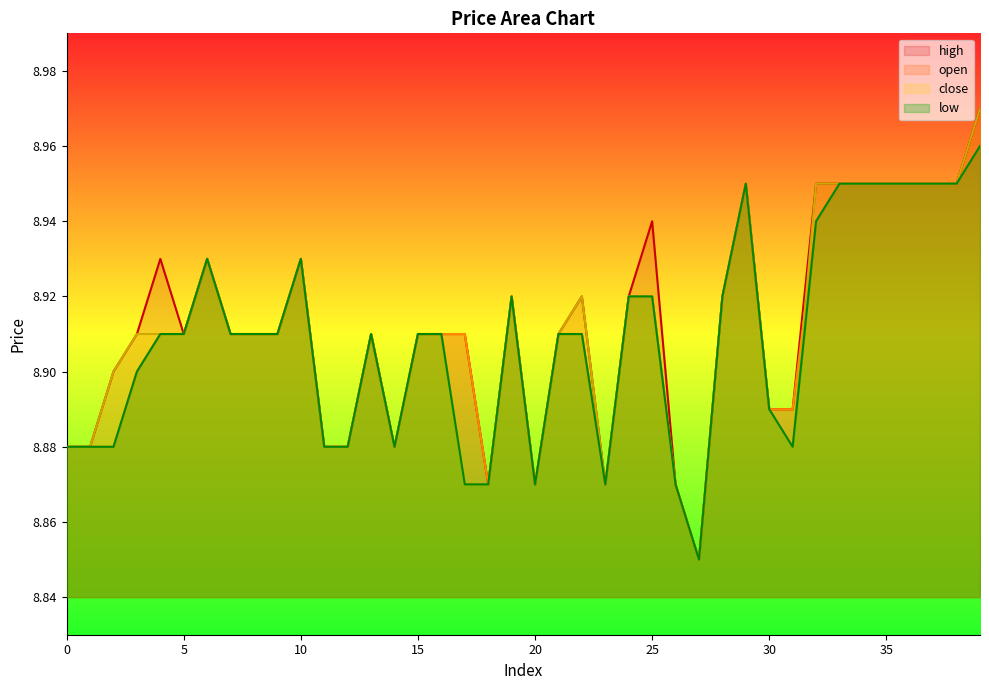

Count the number of categories in the chart.

40